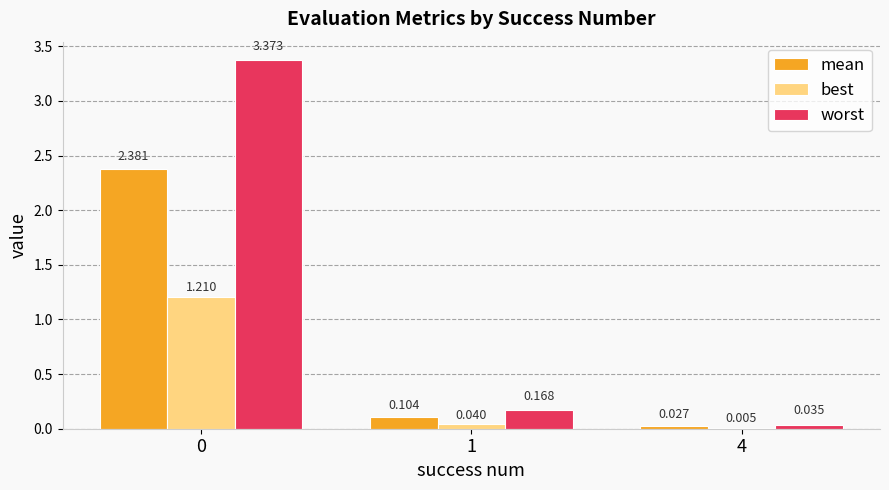

Is the value of worst at 4 greater than the value of best at 1?

No